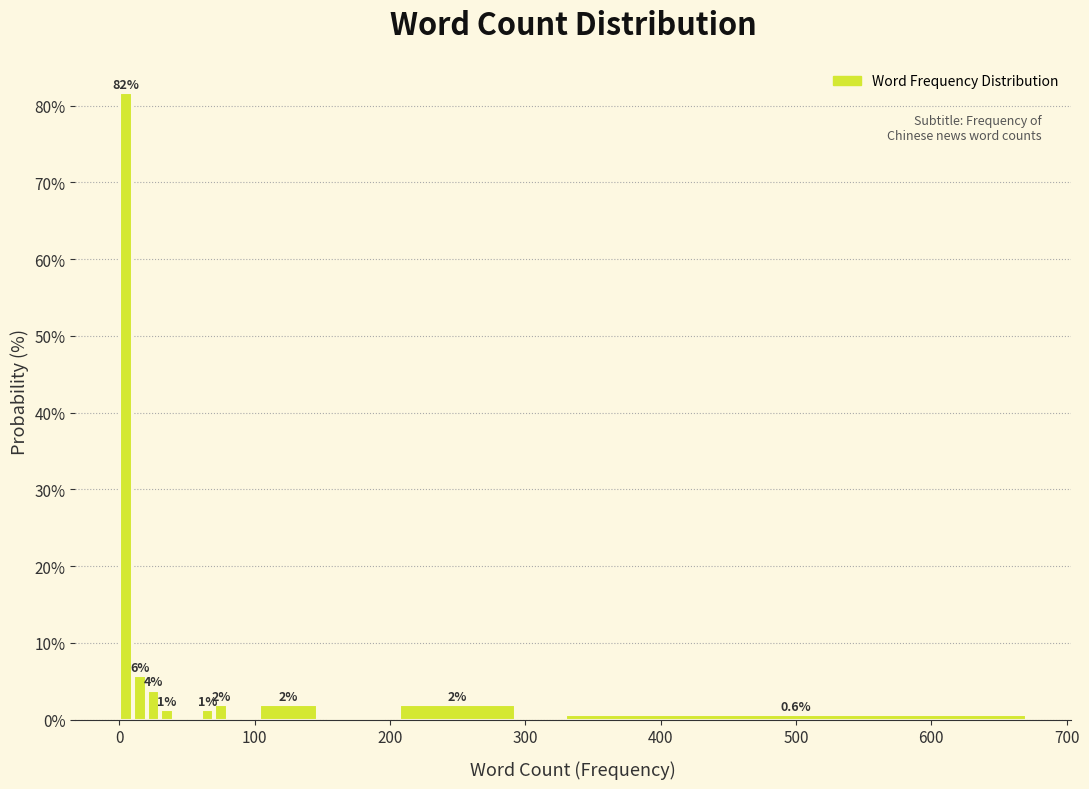

Around what value on the x-axis is the tallest bar? Give the approximate position of its centre, as read against the axis.

10